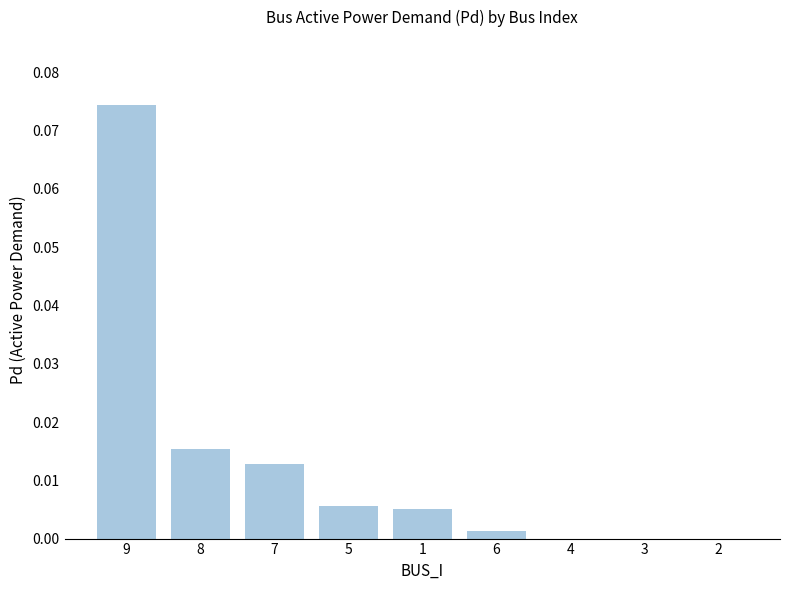

True or false: the data shows 0.0 at 4.

True